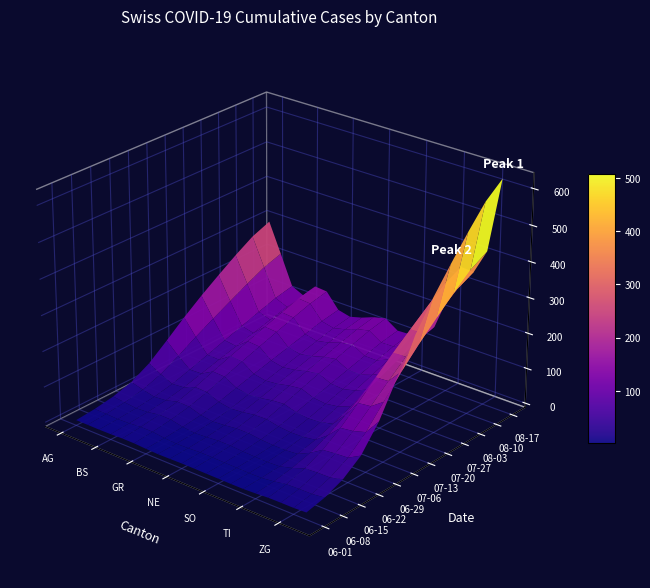

Which series has the widest spread of values?

SH